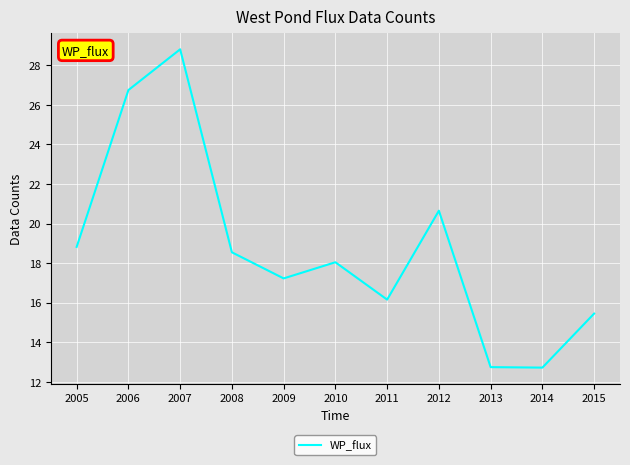

The chart shows a value of 37.0 at 2012. True or false?

False